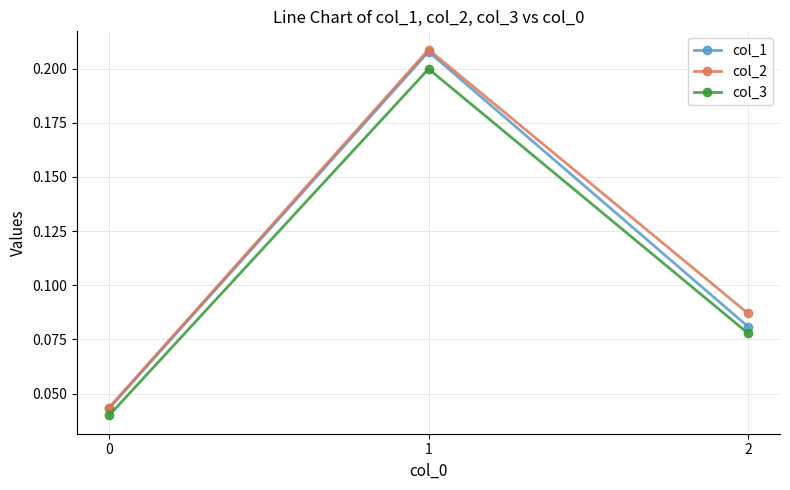

Is the value of col_2 at 2 greater than the value of col_3 at 1?

No